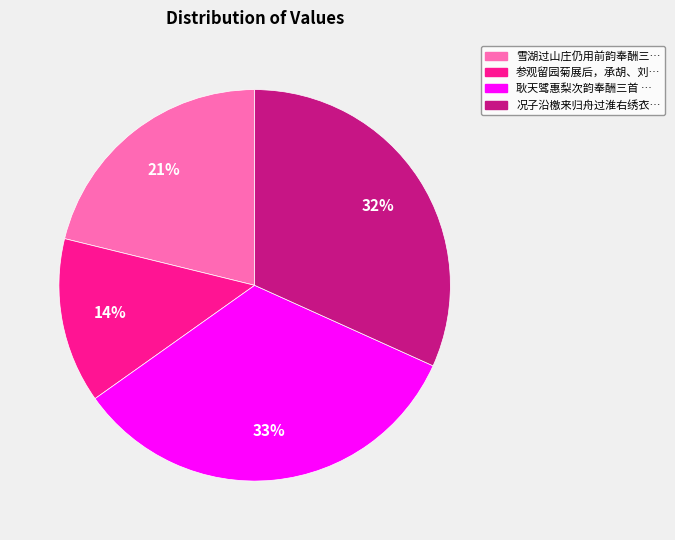

Is there a majority slice in this chart?

No